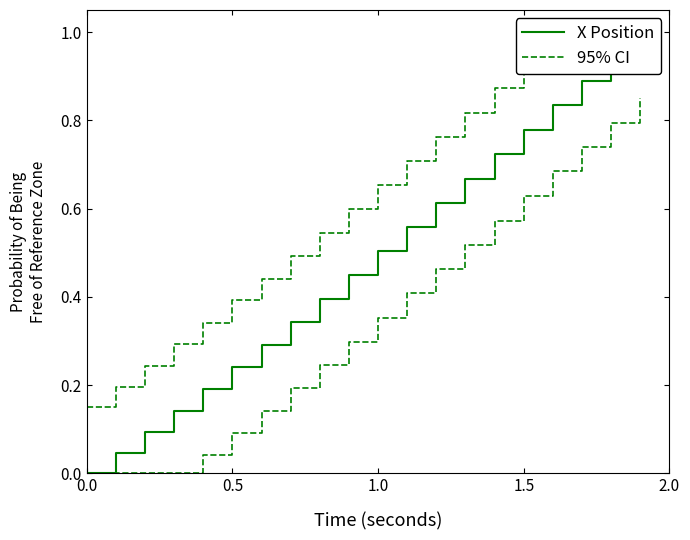

How many lines are shown in the chart?

2